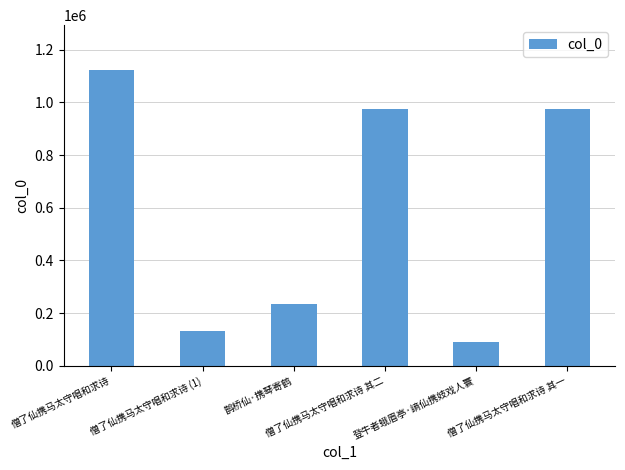

What is the smallest value displayed?

91545